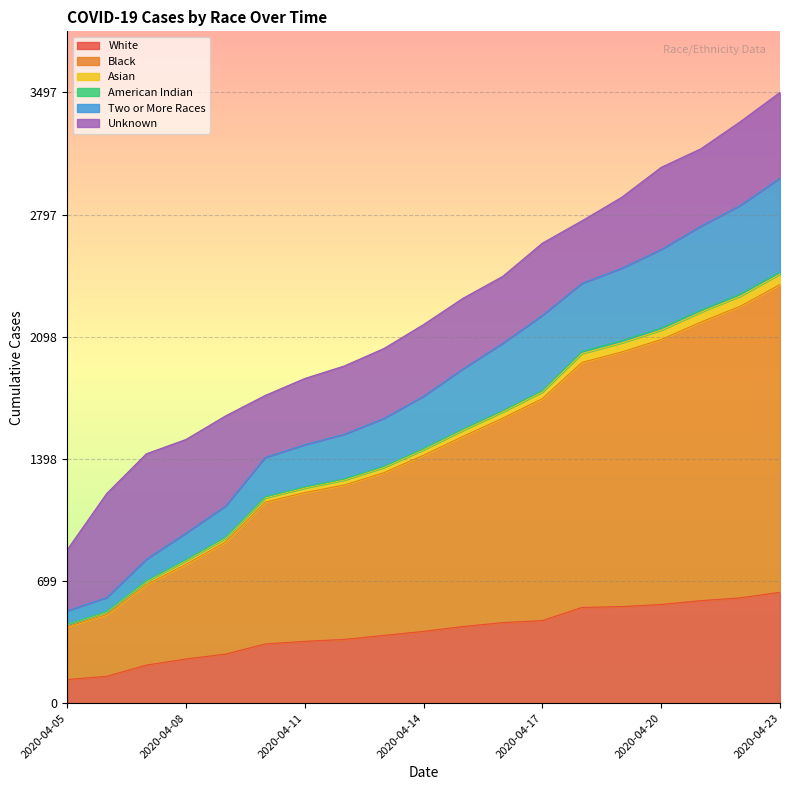

What is the value of the White point at the 15th from the left?

553